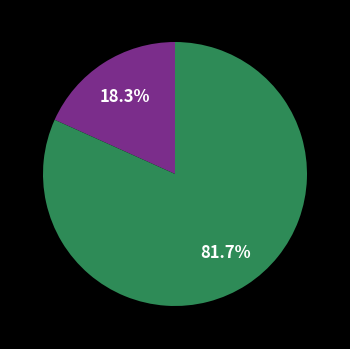

How many slices are in this pie chart?

2